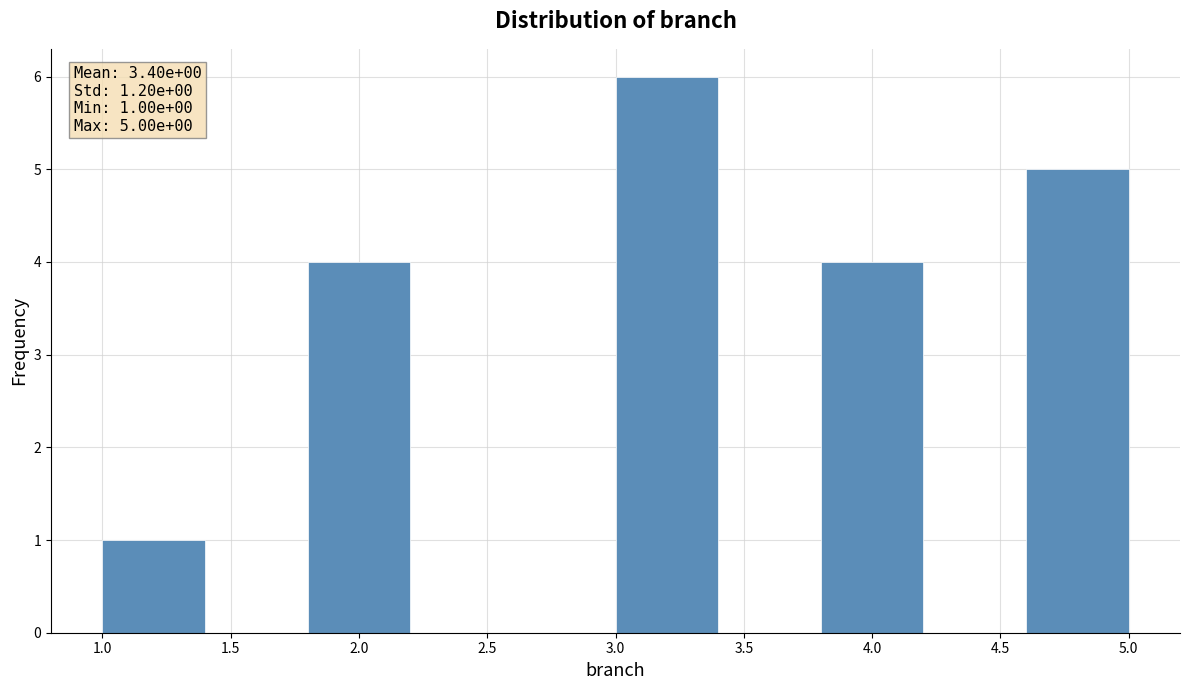

Over which range of the x-axis is the bar tallest?

3.0 to 3.4